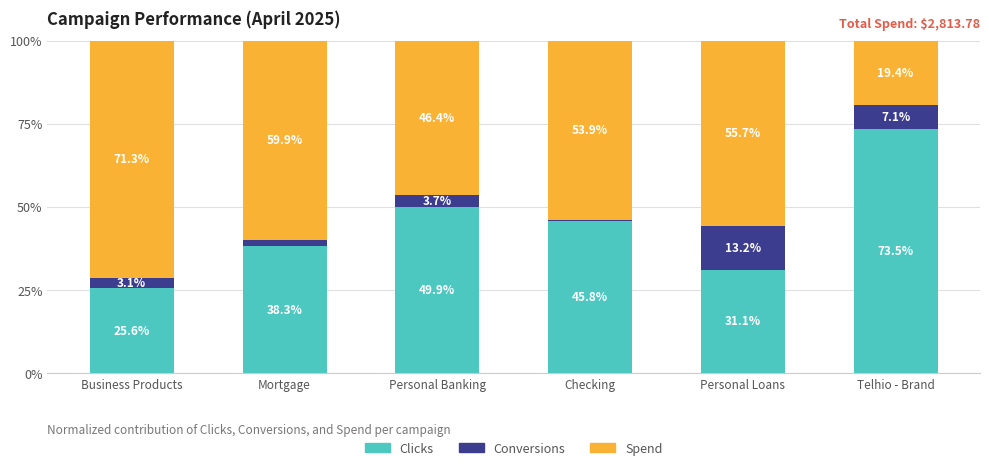

The value of Clicks at Telhio - Brand is 73.5. True or false?

True